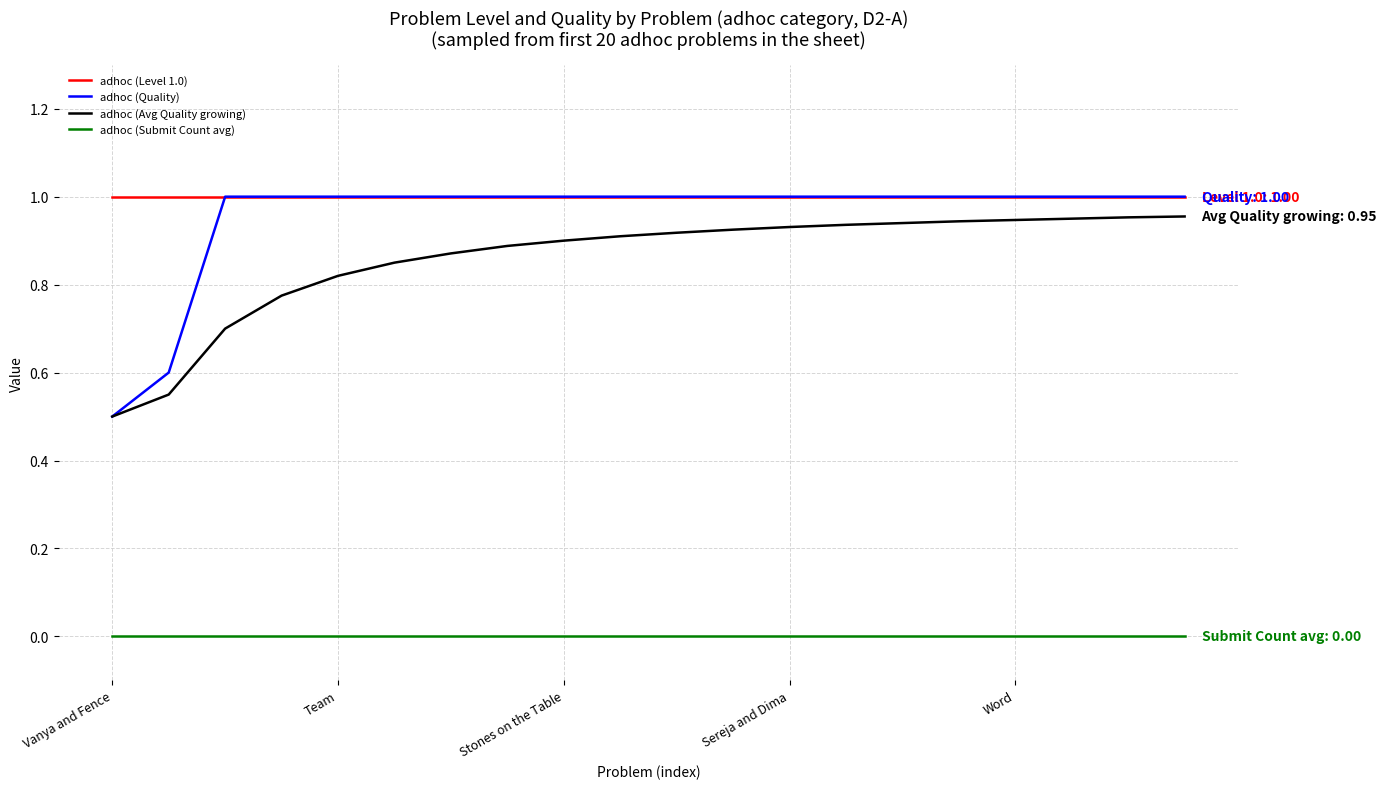

Which series has the widest spread of values?

adhoc (Quality)